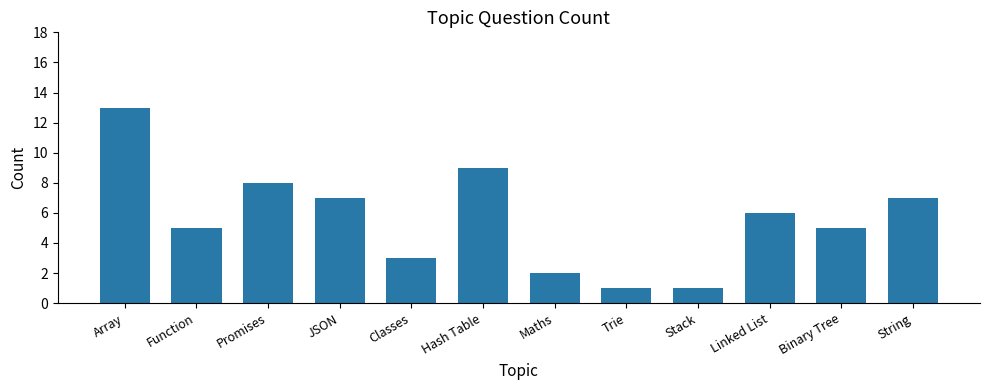

What is the value of the 10th bar from the left?

6